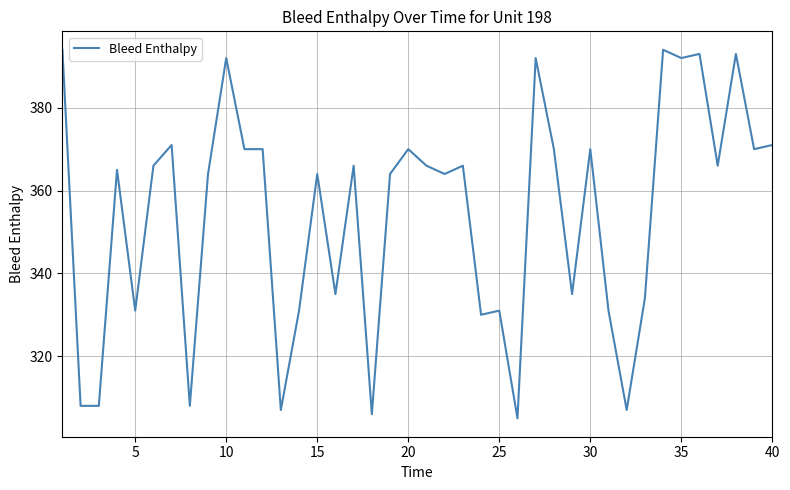

Reading right to left, transcribe all the data shown in this chart.

371	370	393	366	393	392	394	334	307	331	370	335	370	392	305	331	330	366	364	366	370	364	306	366	335	364	331	307	370	370	392	364	308	371	366	331	365	308	308	394